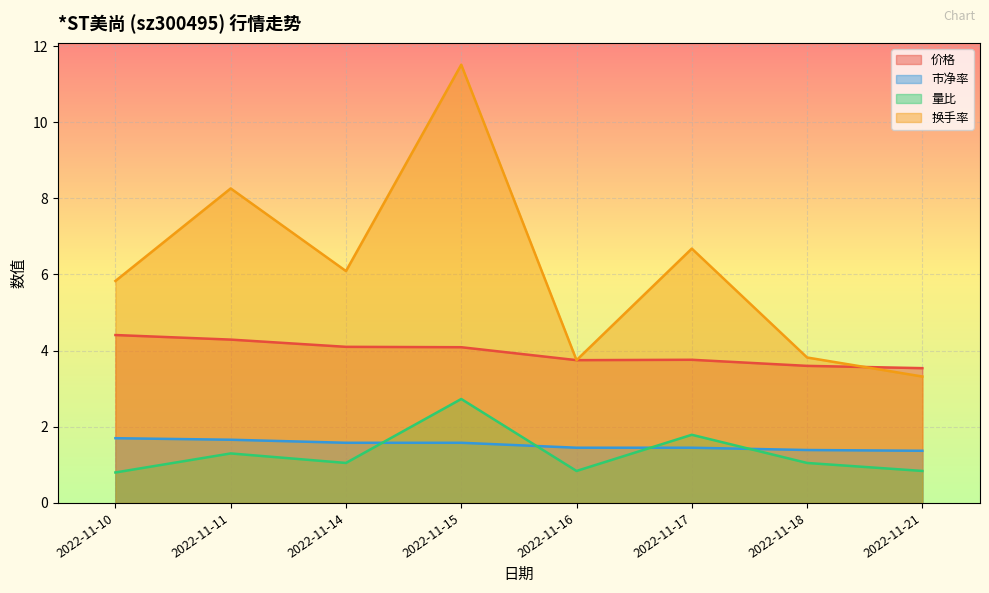

Where does the 价格 series first go above 4?

2022-11-10